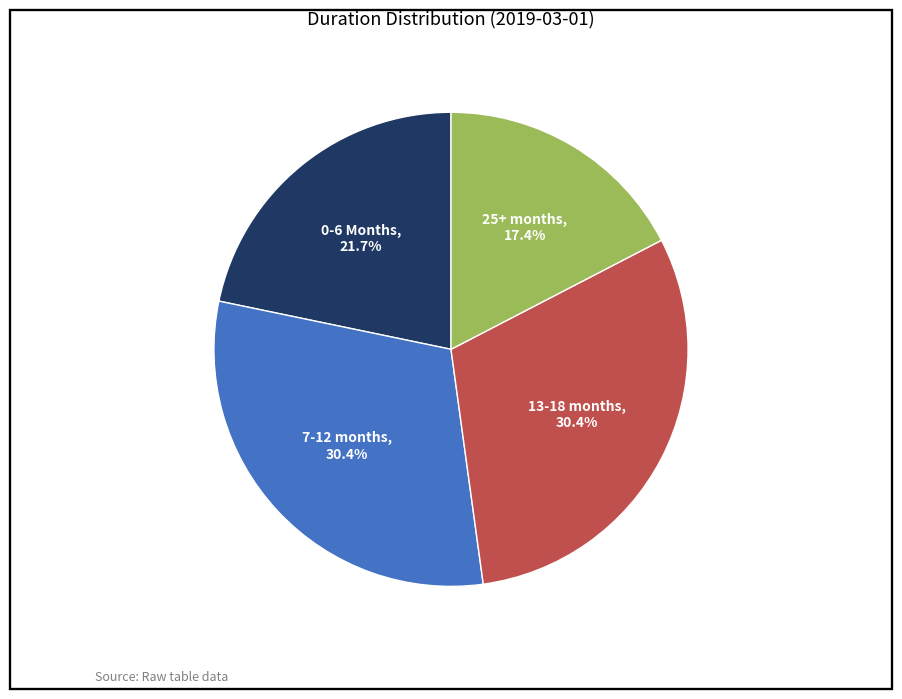

Is there a majority slice in this chart?

No